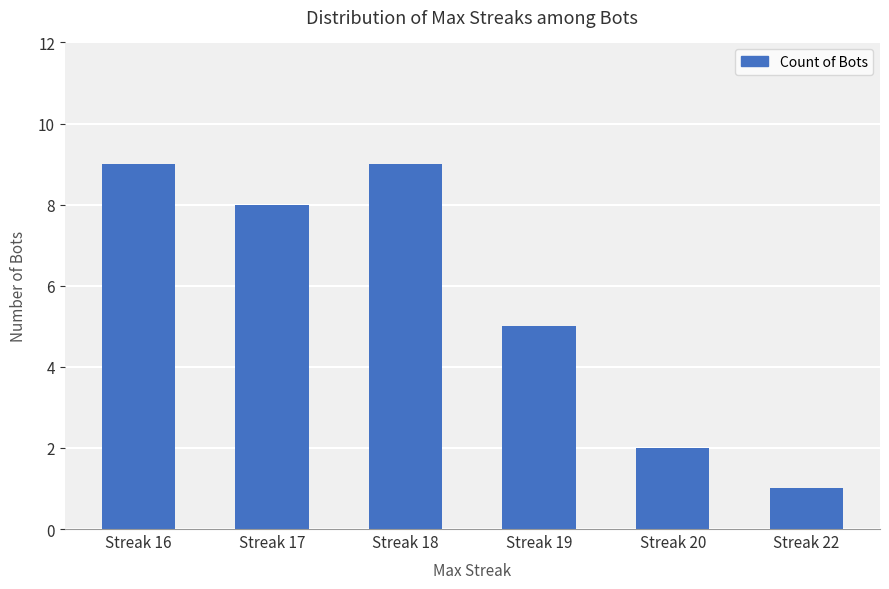

What is the difference between the second highest and second lowest values?

7